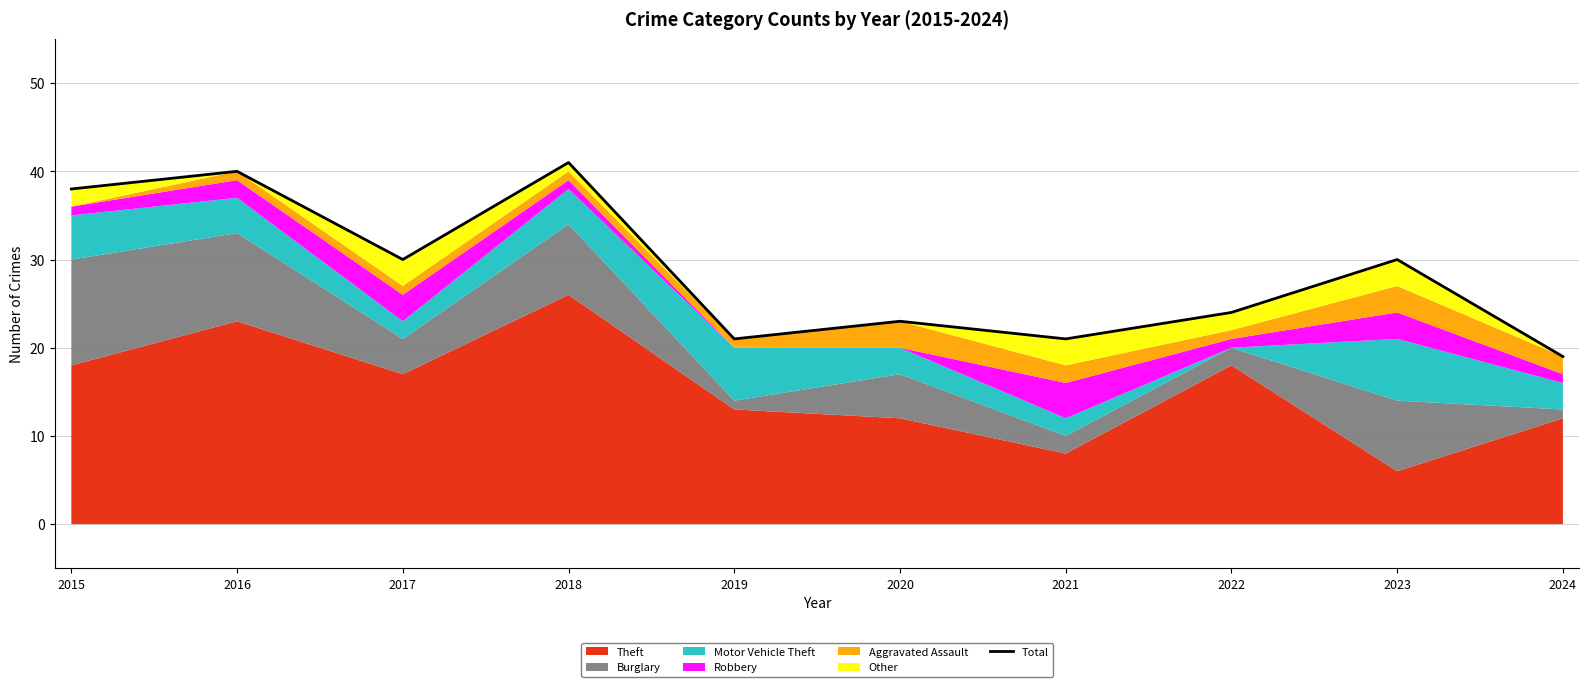

How many points are lower than both their immediate neighbors (excluding endpoints)?

3